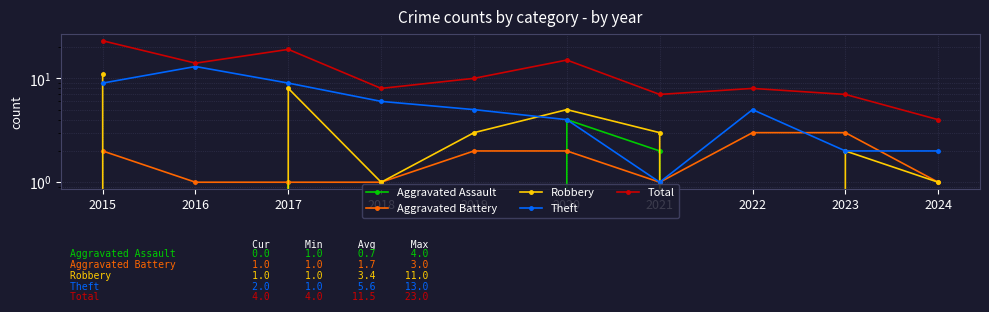

What is the total value across all series at 2021?

14